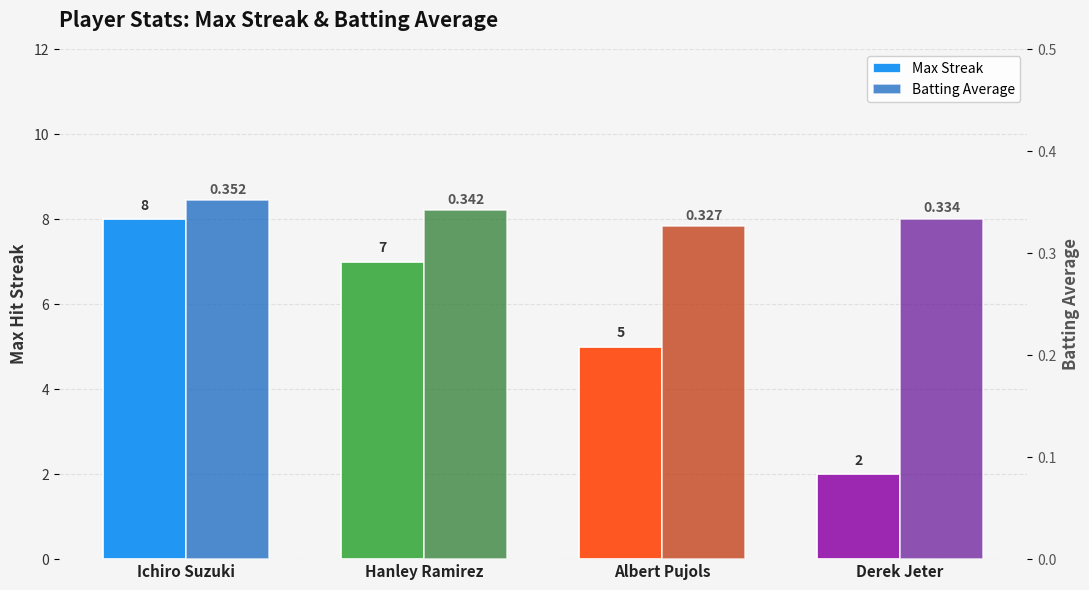

What is the label of the 3rd bar from the right?

Hanley Ramirez